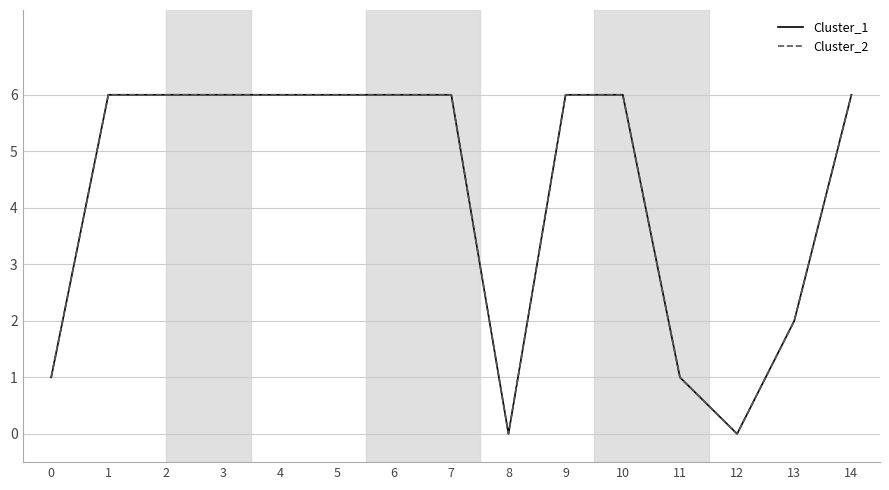

Is this an area chart (filled region under the line)?

No